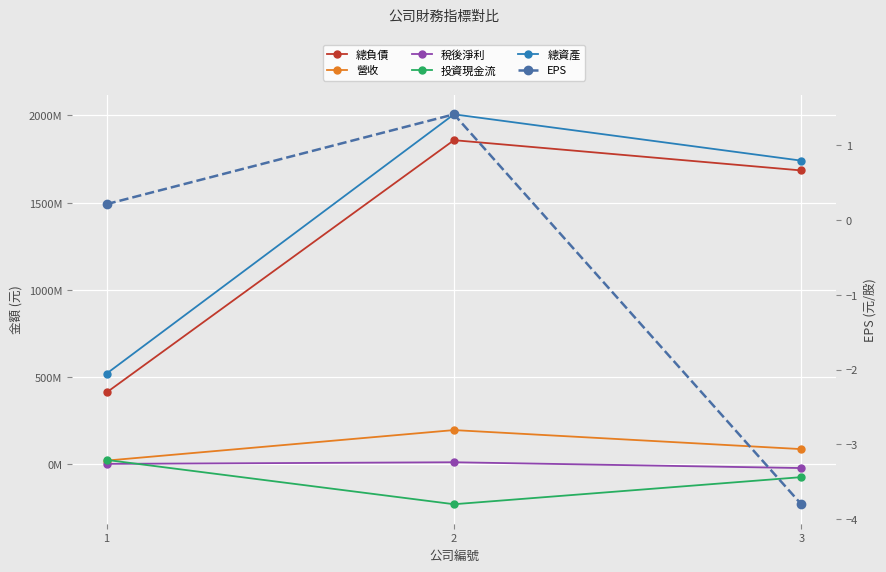

How many distinct data groups are displayed?

6